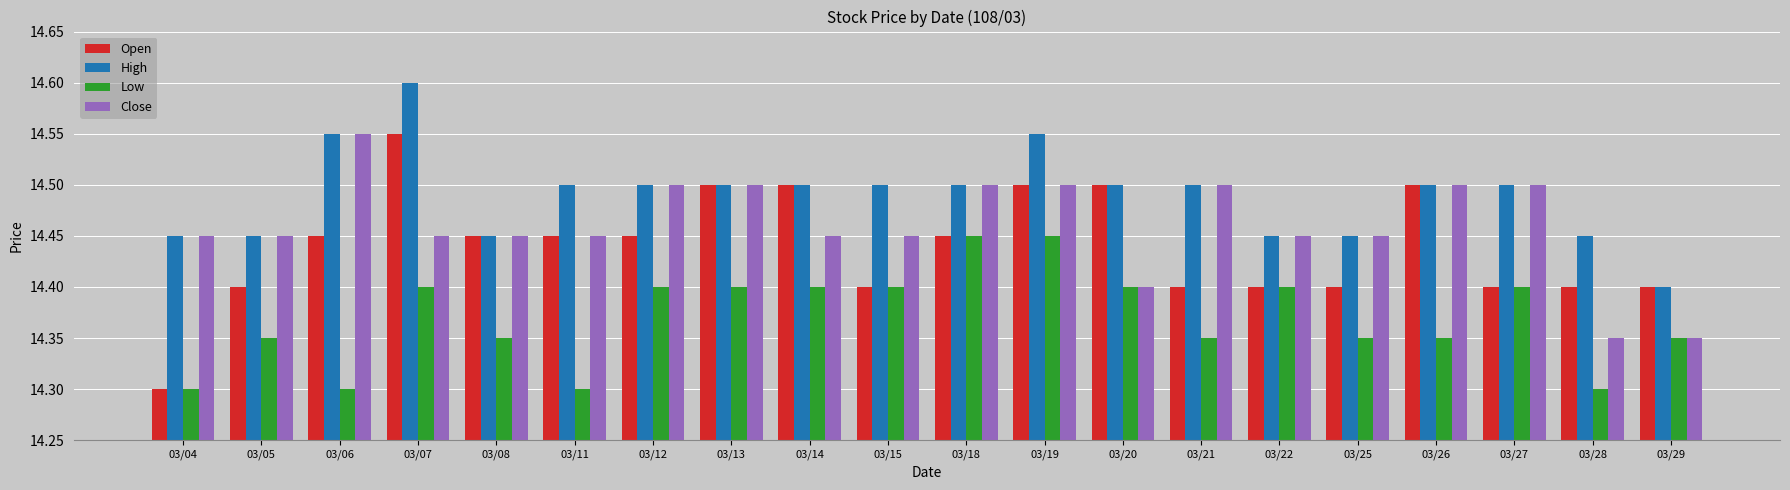

Between 03/15 and 03/22, which series saw the biggest shift?

High